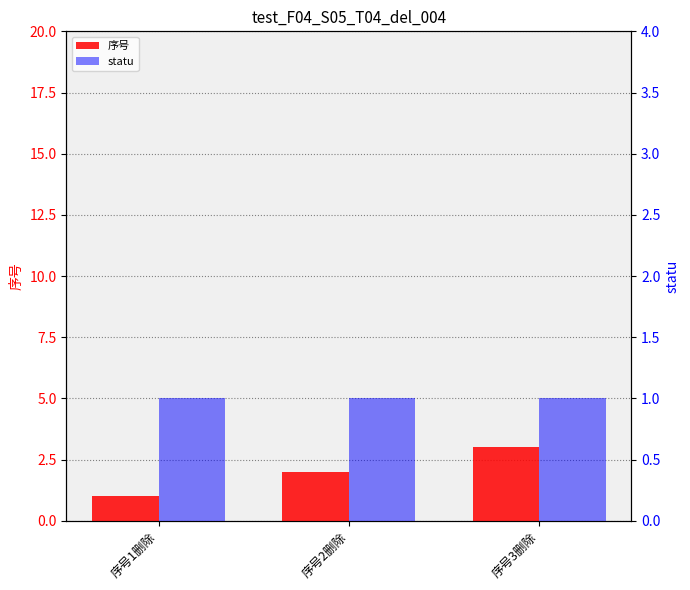

What position from the right is 序号1删除?

3